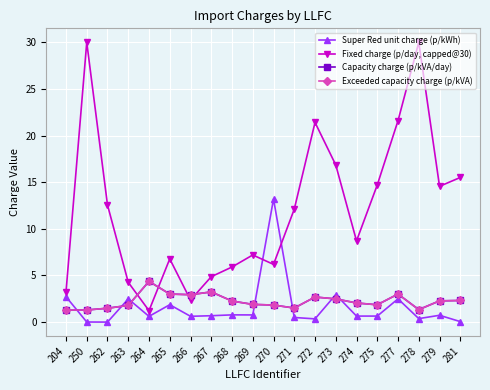

Where do Fixed charge (p/day, capped@30) and Exceeded capacity charge (p/kVA) first cross each other?

263 and 264